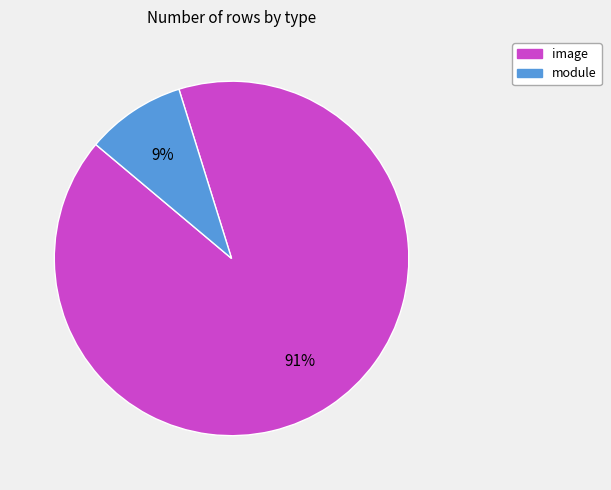

What percentage is the module slice, to the nearest percent?

9%